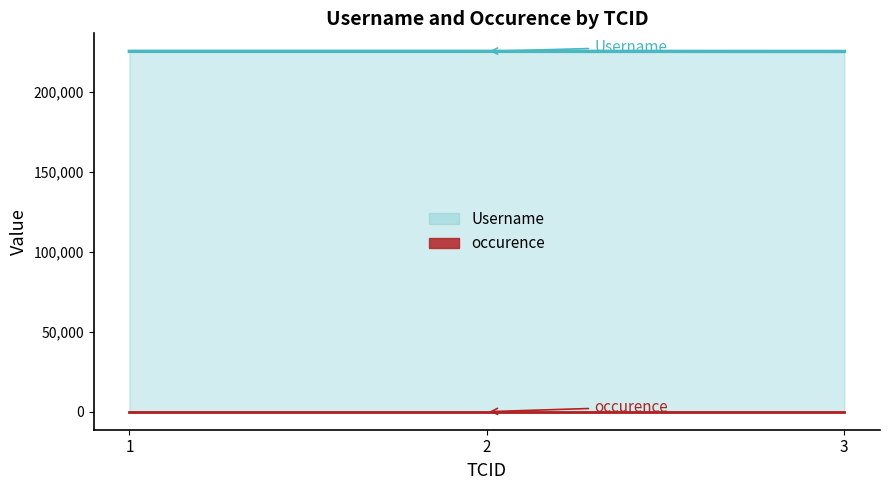

List the labels in order of value, largest first.

1, 2, 3